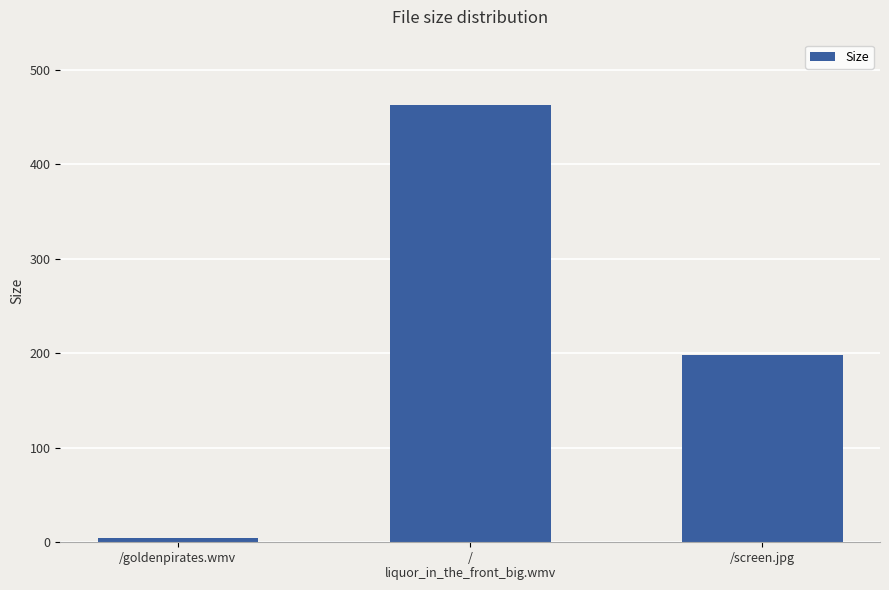

Count the number of data series in this chart.

1